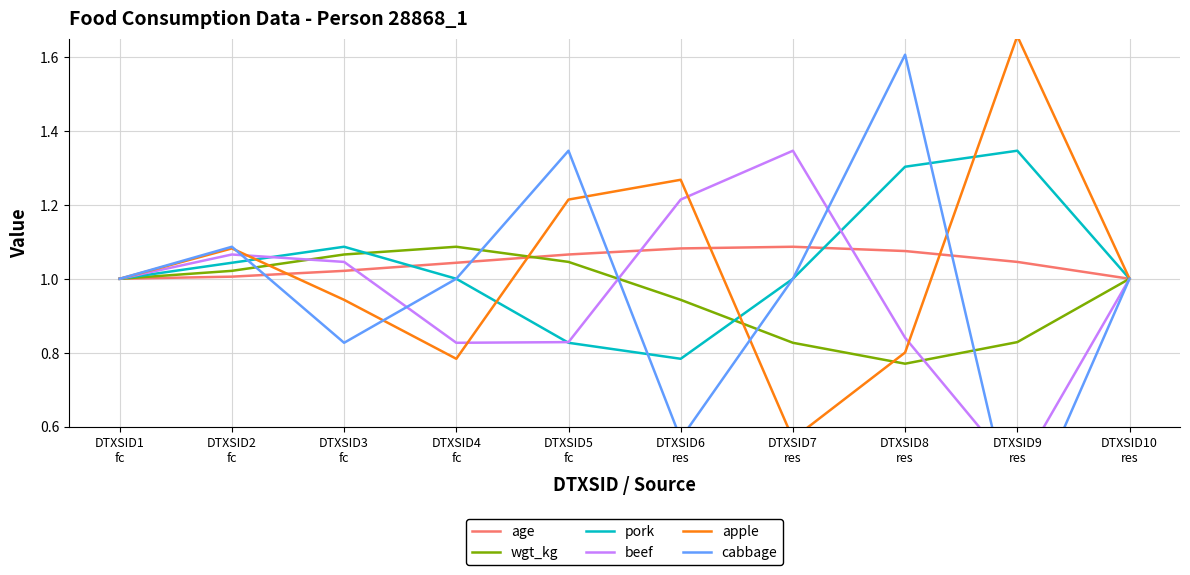

How many lines are shown in the chart?

6